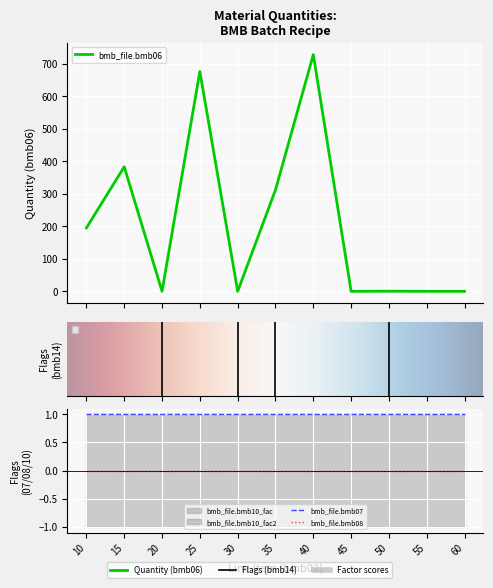

At which category does the chart reach its peak across all series?

40